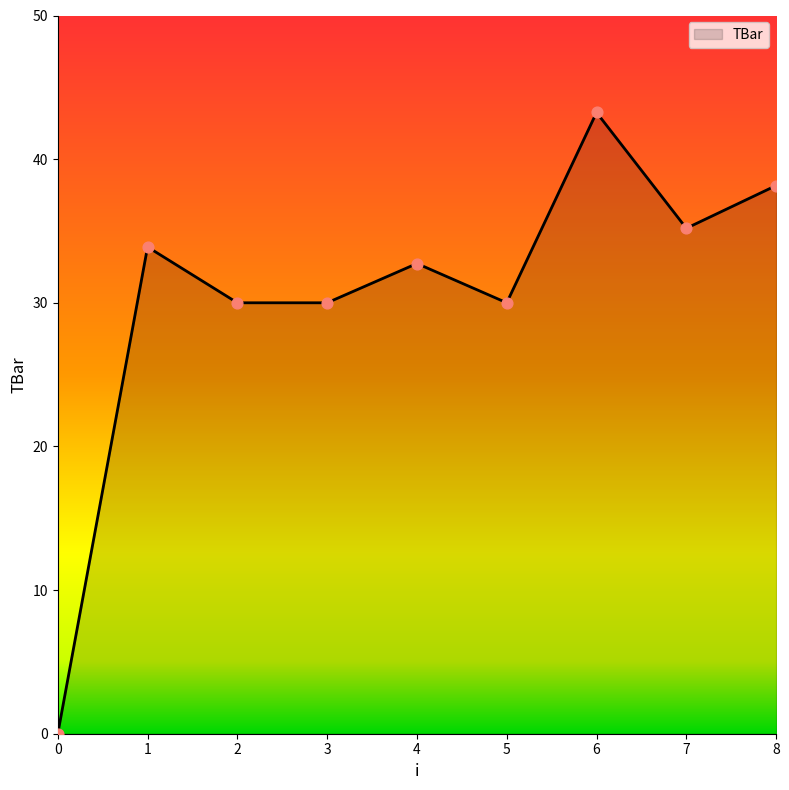

Between 8 and 5, which is larger?

8